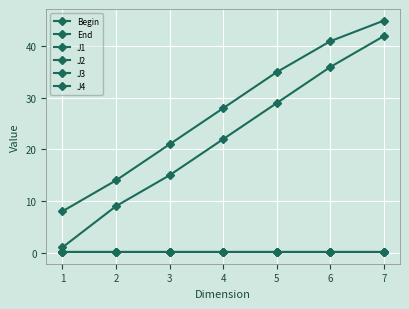

Is this an area chart (filled region under the line)?

No